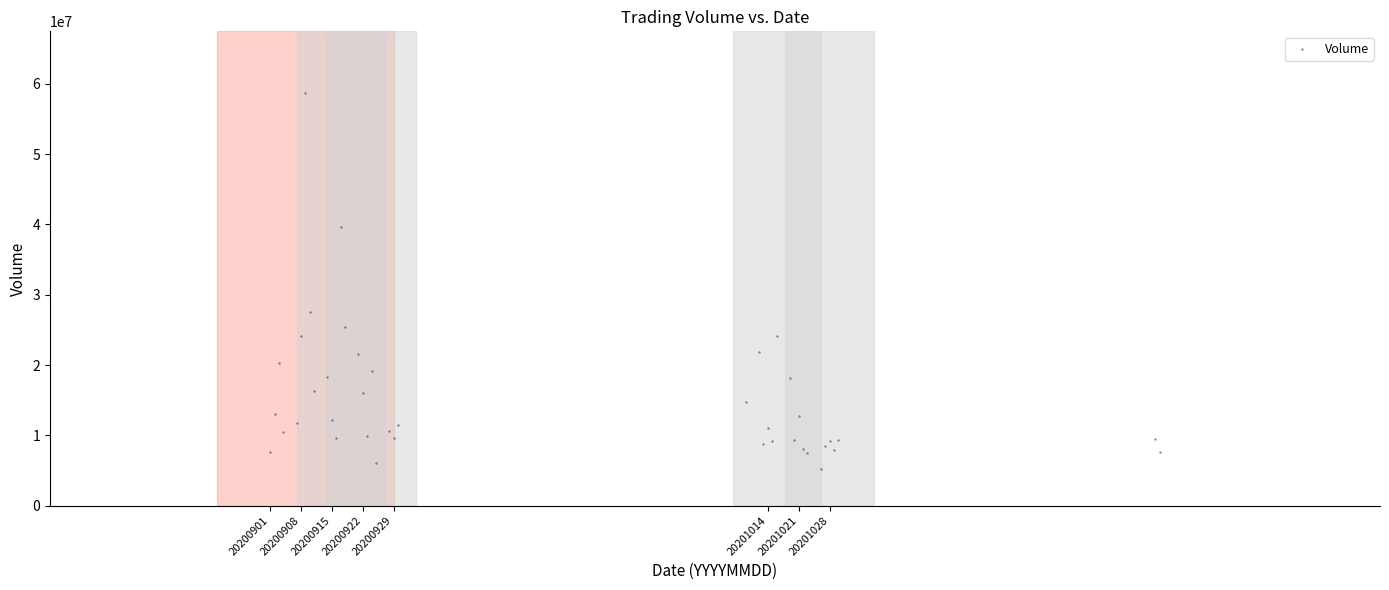

What Y value in the scatter plot is closest to 31913355?

27480353